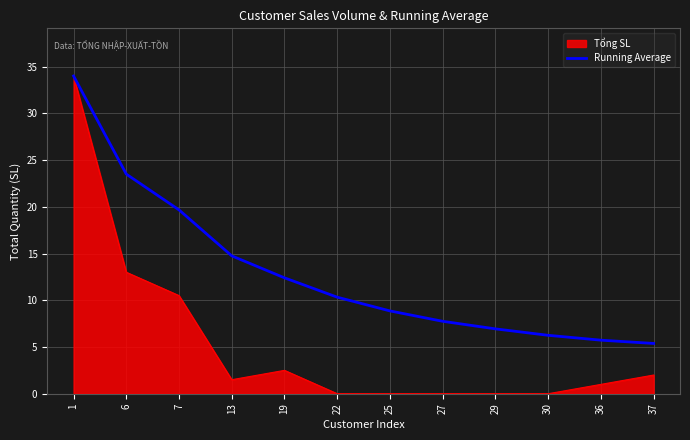

Which series has the widest spread of values?

Tổng SL